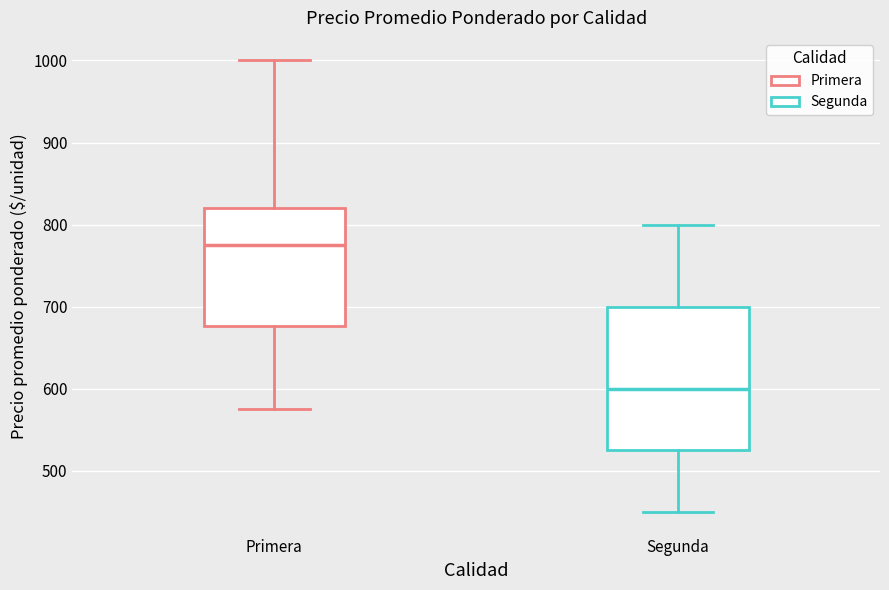

Which box's median line is the lowest?

Segunda